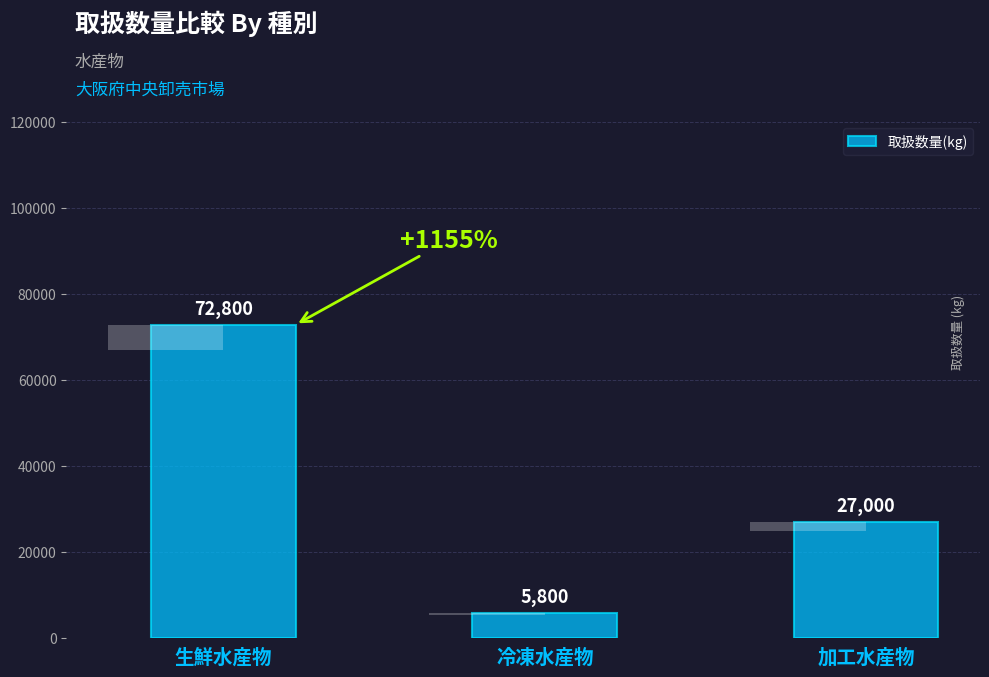

The value at 生鮮水産物 is 72800. True or false?

True